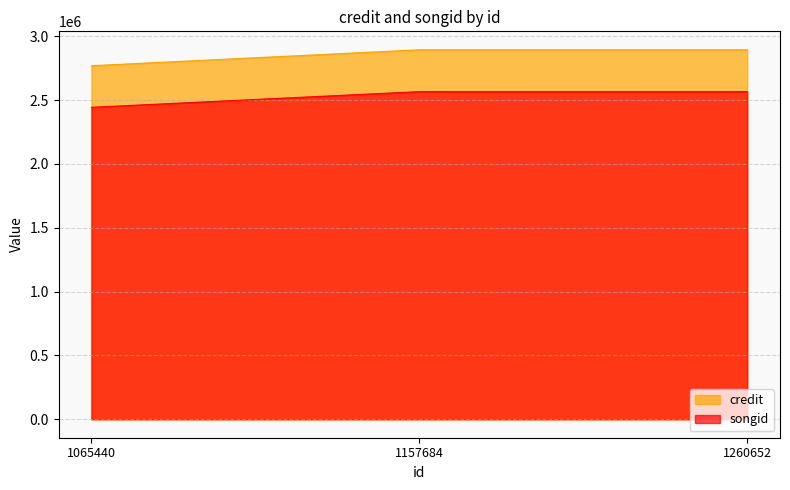

Reading left to right, what are all the values shown in this chart?

credit: 2768581	2893263	2893263
songid: 2442971	2565687	2565687